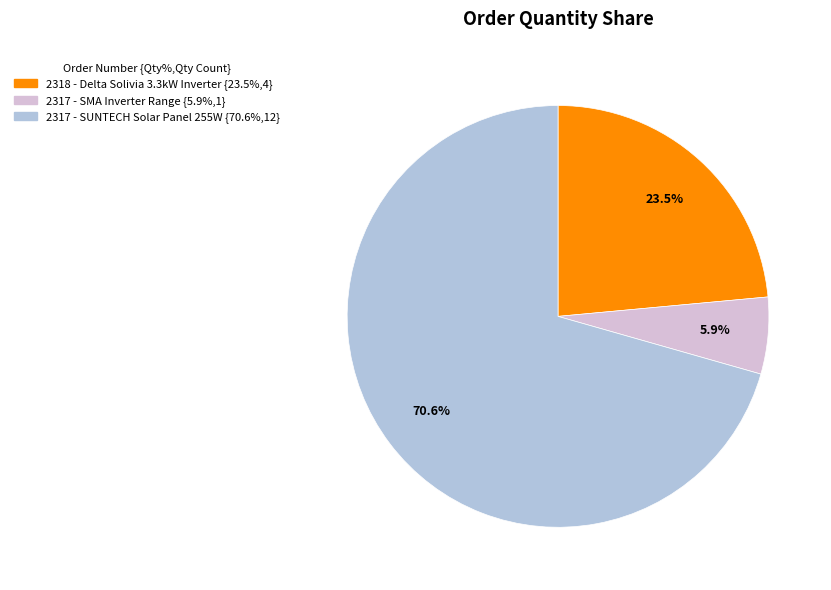

What is the largest slice in the pie chart?

2317 - SUNTECH Solar Panel 255W